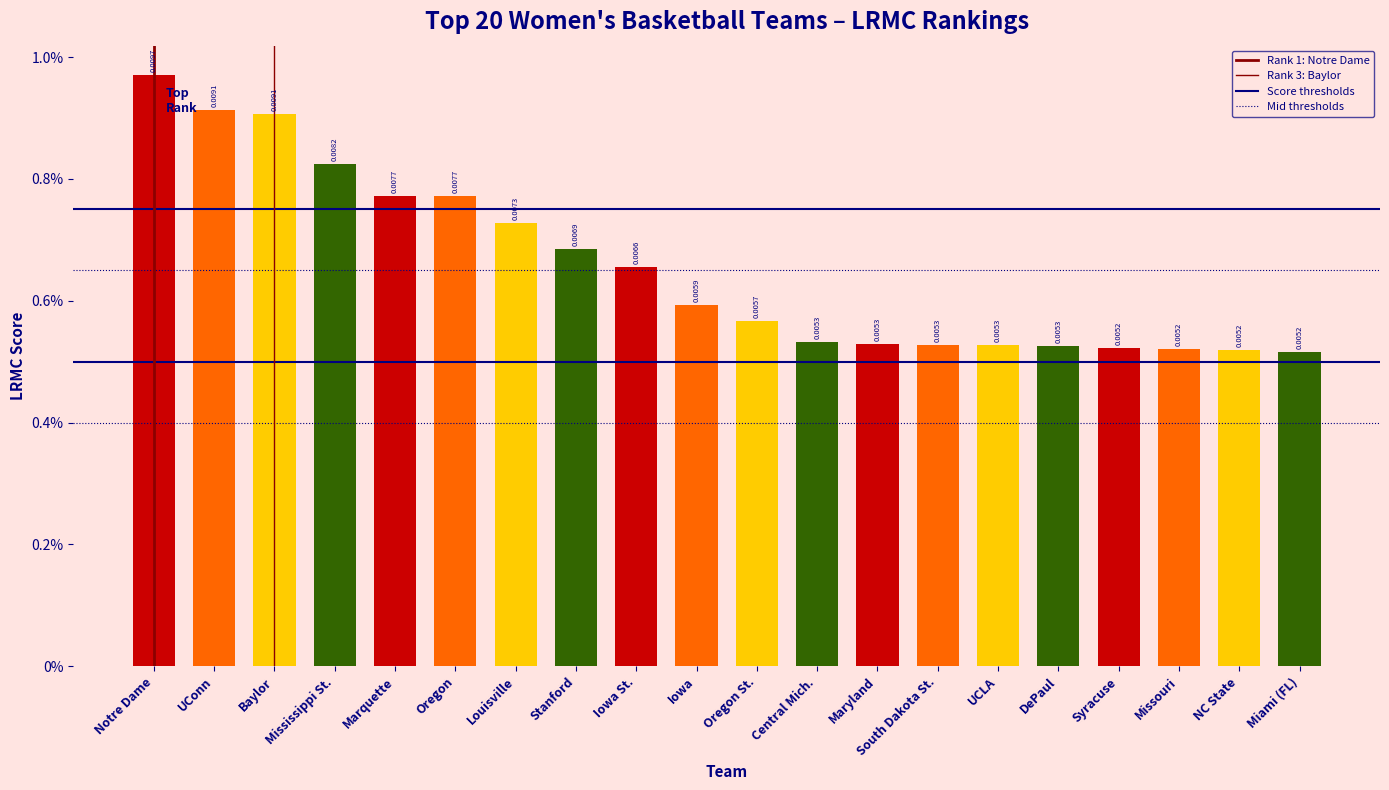

Does the chart contain any negative values?

No